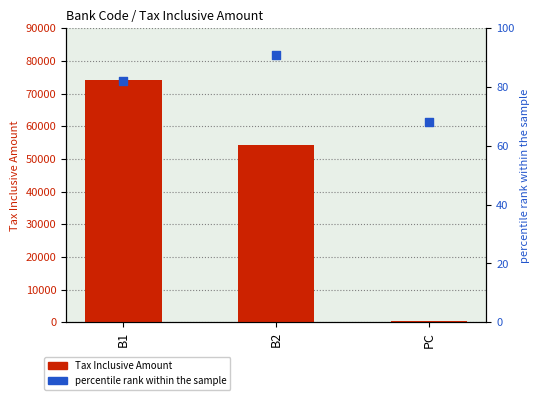

At how many categories does at least one series exceed 7219?

2